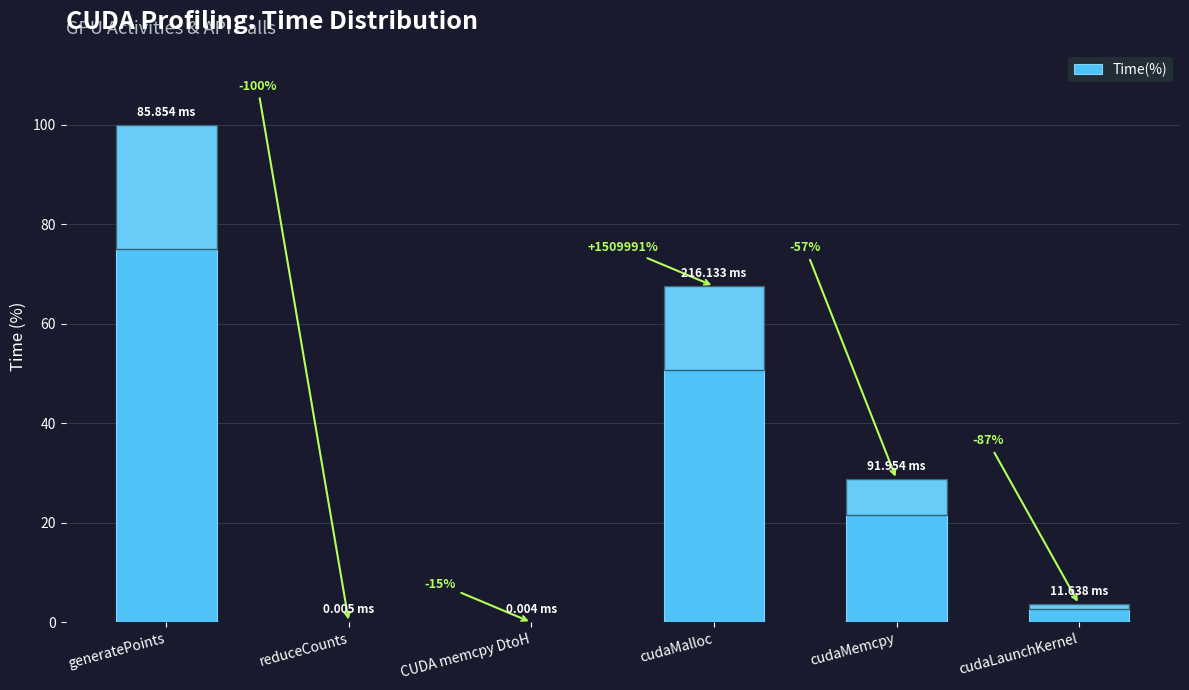

Are the bars horizontal?

No